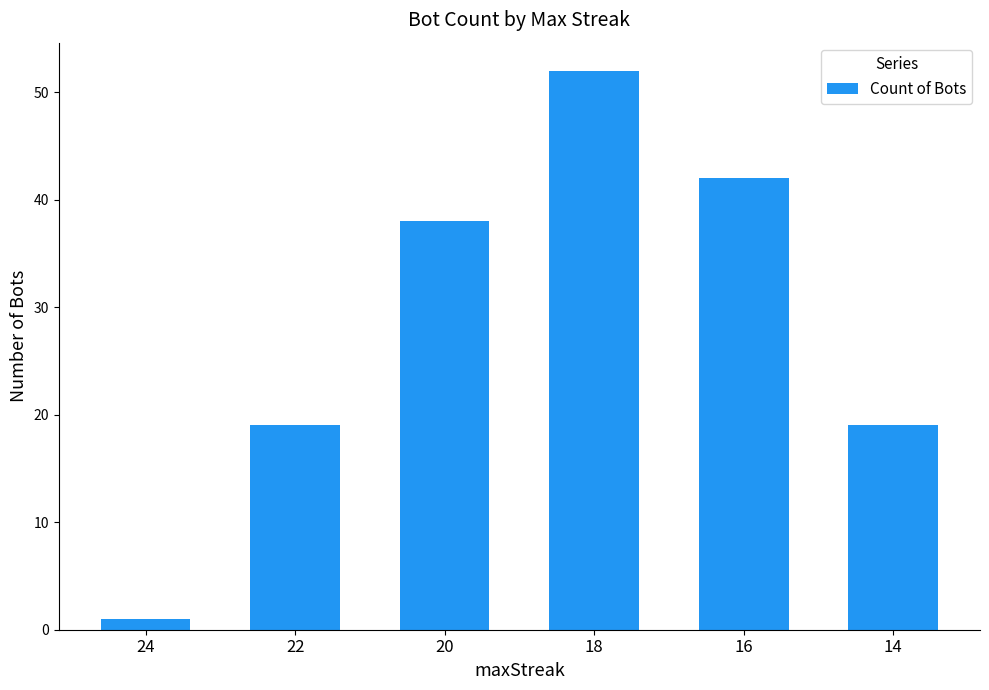

What is the change in value from 22 to 20?

+19